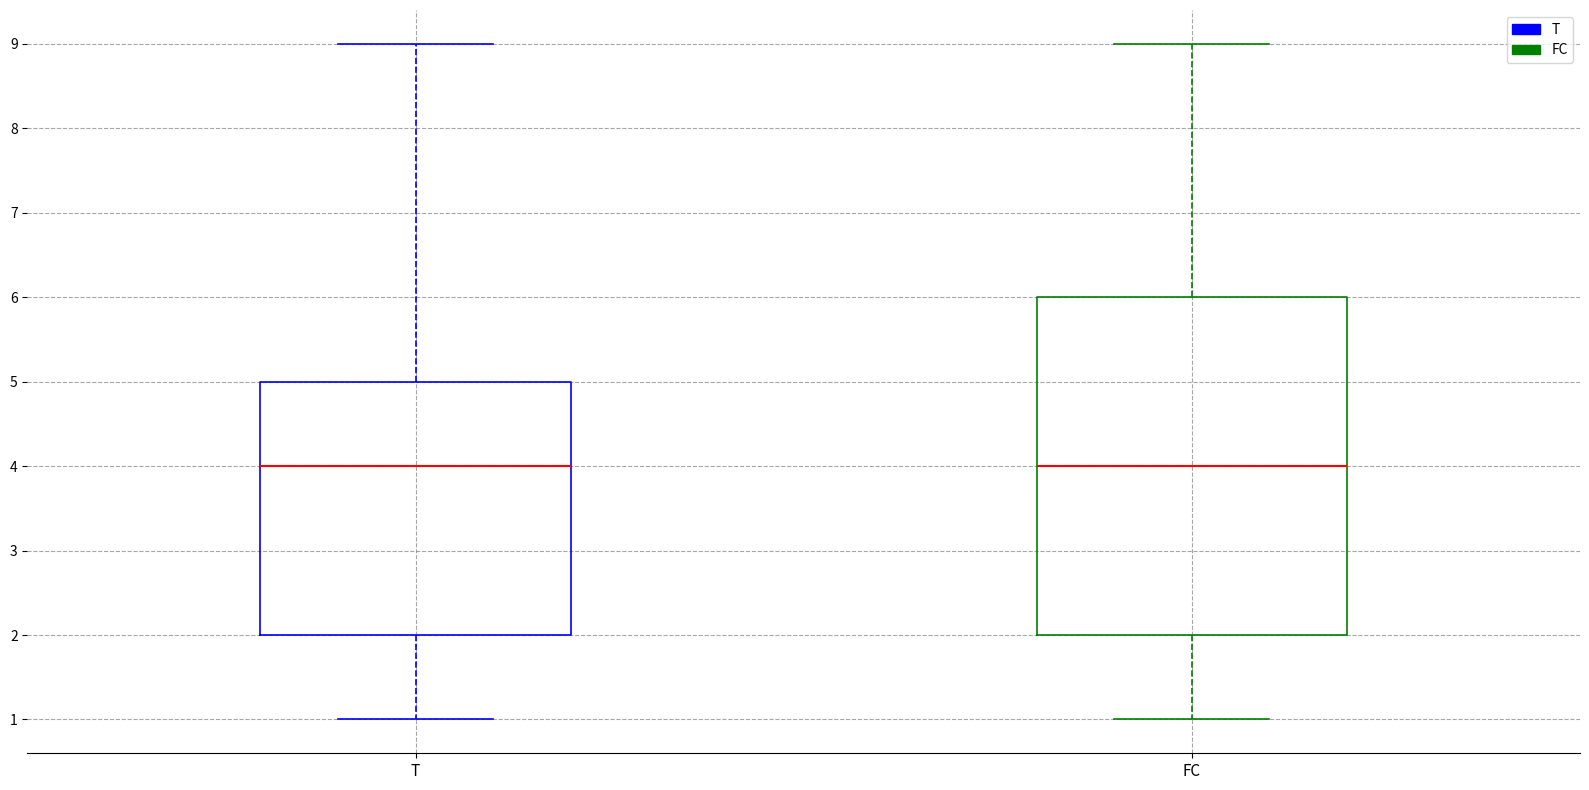

Comparing the boxes themselves (not the whiskers), which one is the tallest?

FC